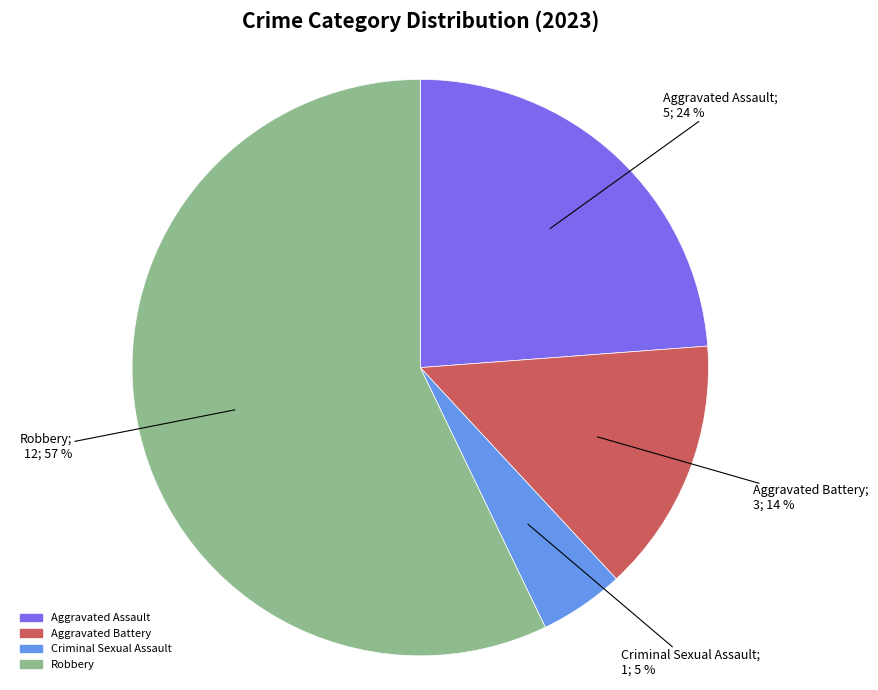

What percentage is the Robbery slice, to the nearest percent?

57%